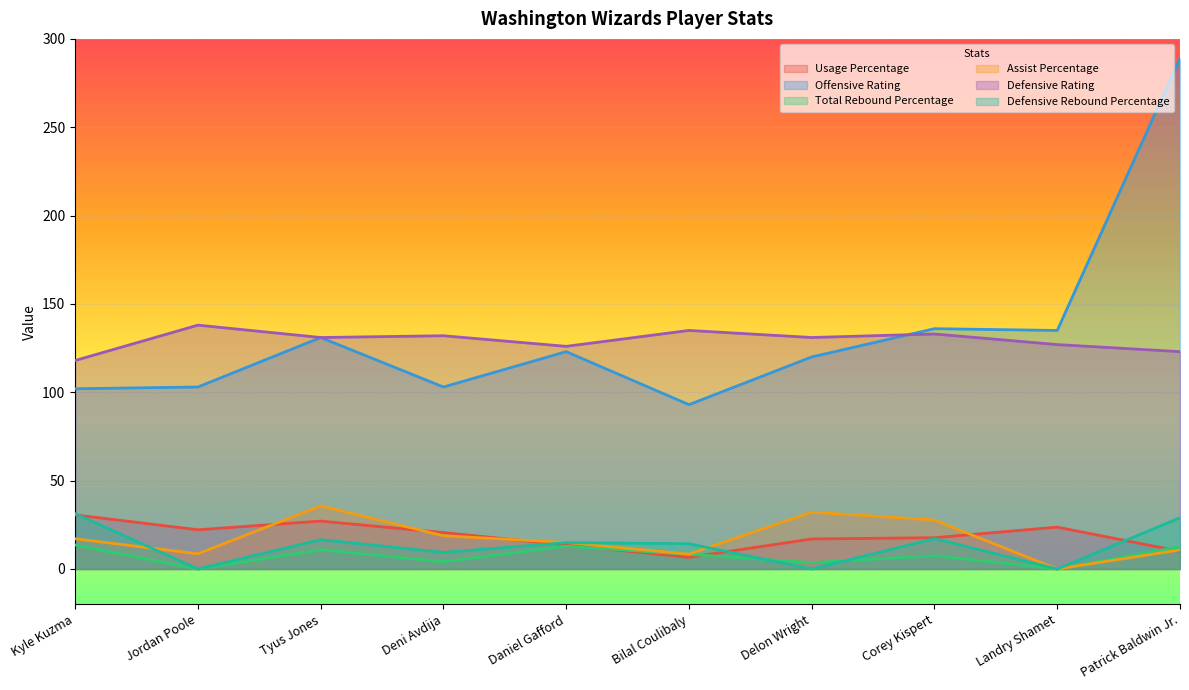

What is the sum of all Total Rebound Percentage values?

73.5